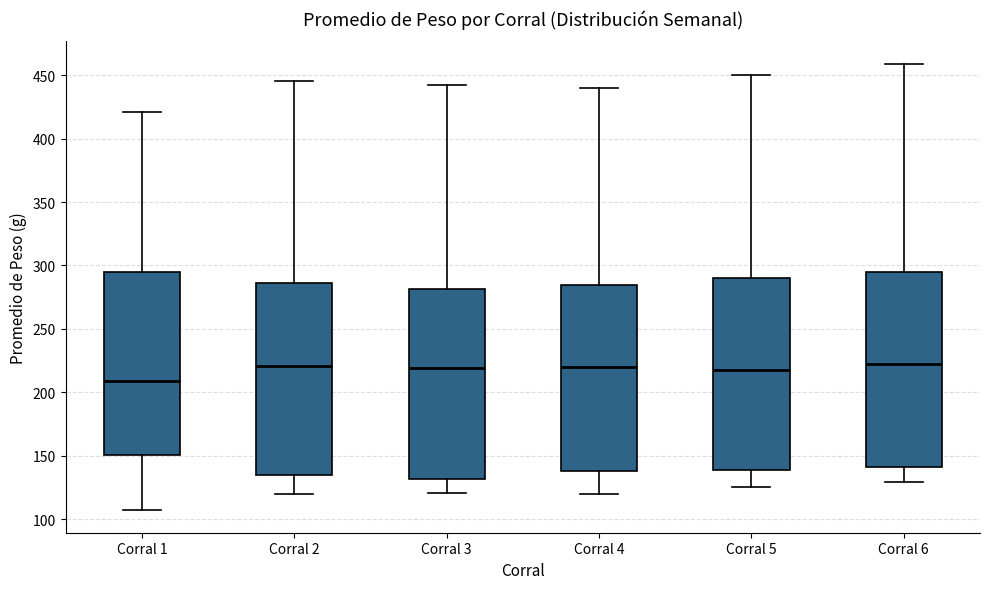

Where does the upper whisker of the box for Corral 3 end on the y-axis? The values are not printed on the chart, so give them approximately, as read against the axis.

440